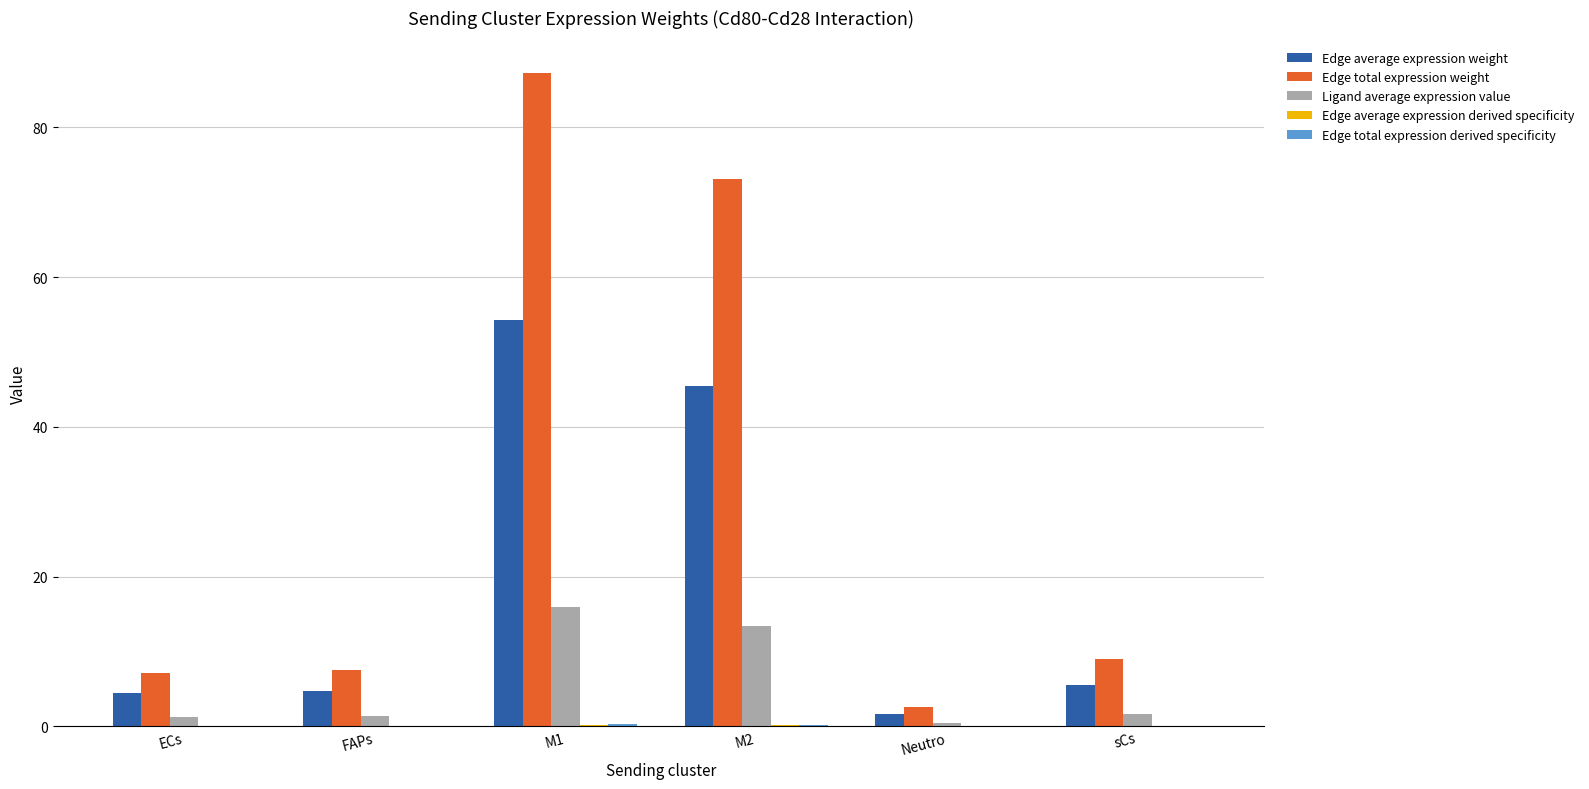

Where is Edge total expression weight nearest to the value 44?

M2